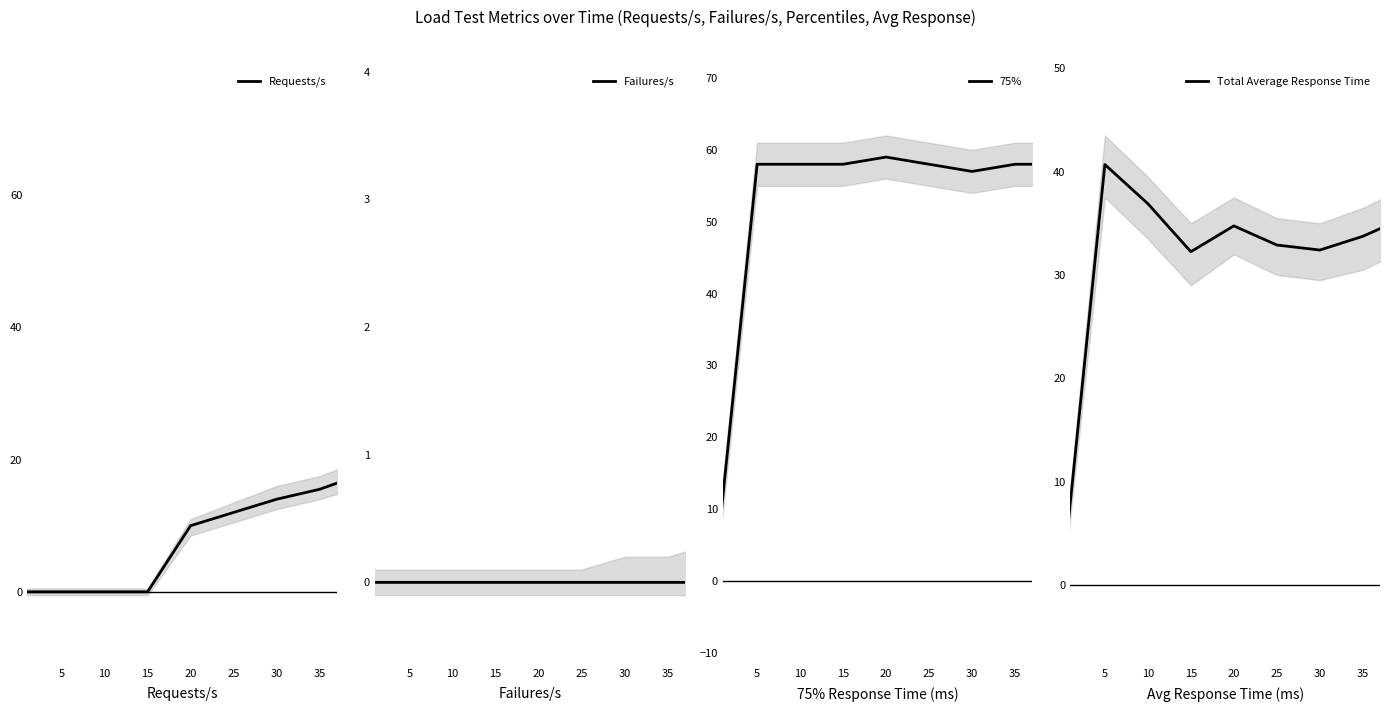

Which label corresponds to the smallest value in the chart?

5